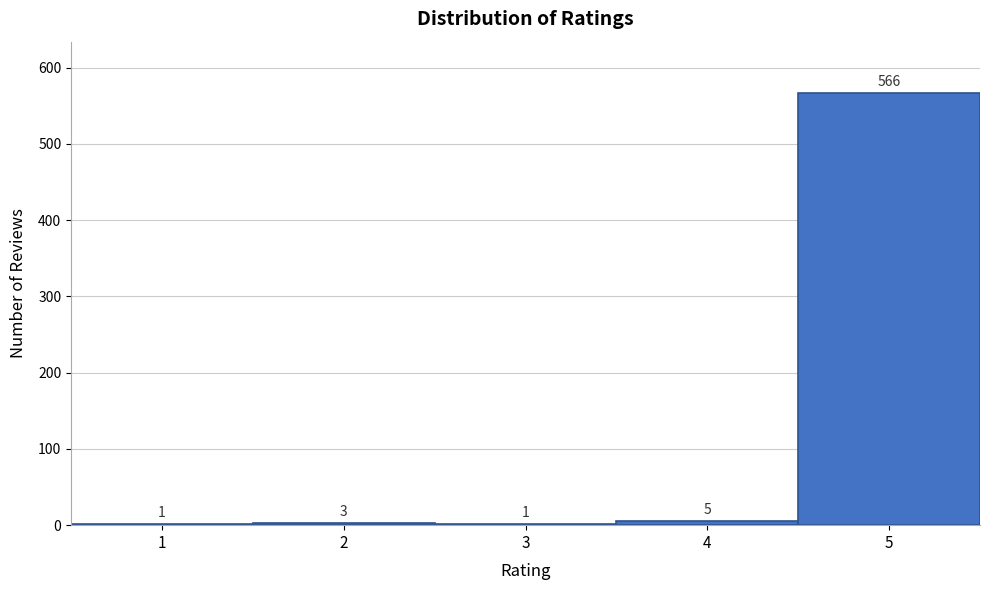

Which range on the x-axis has the tallest bar?

4.5 to 5.5